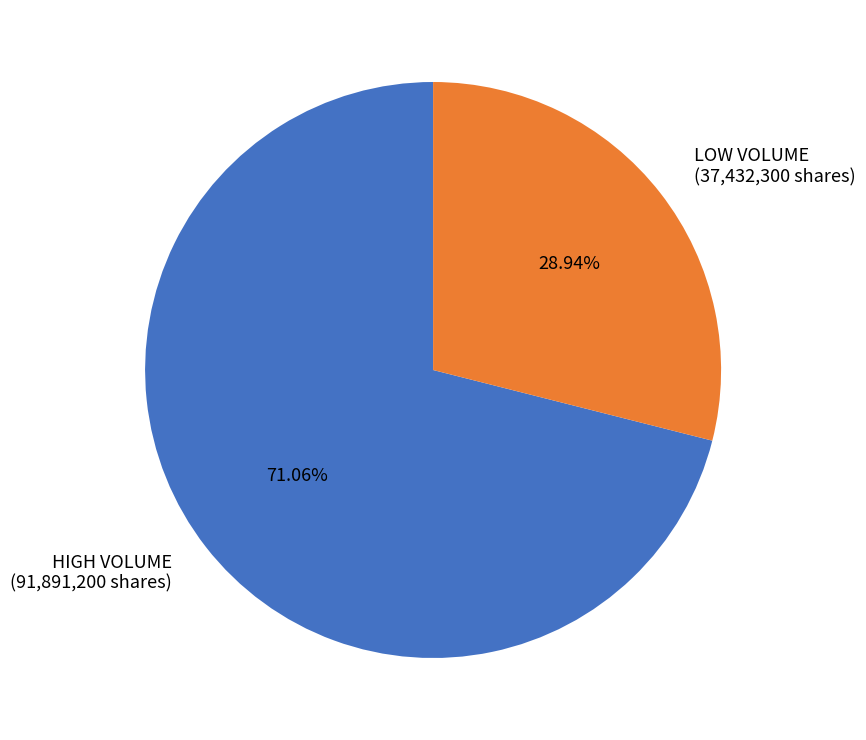

Which category has the biggest portion of the pie?

HIGH VOLUME (91,891,200 shares)